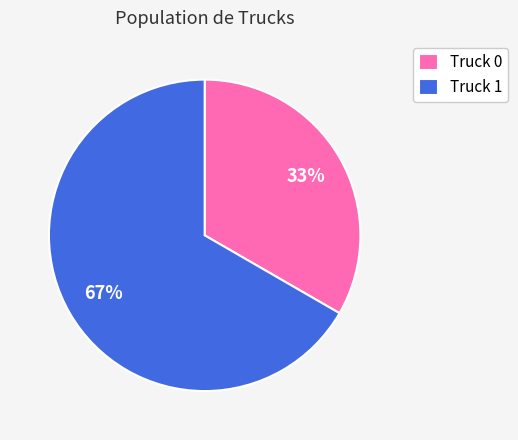

What is the largest slice in the pie chart?

Truck 1